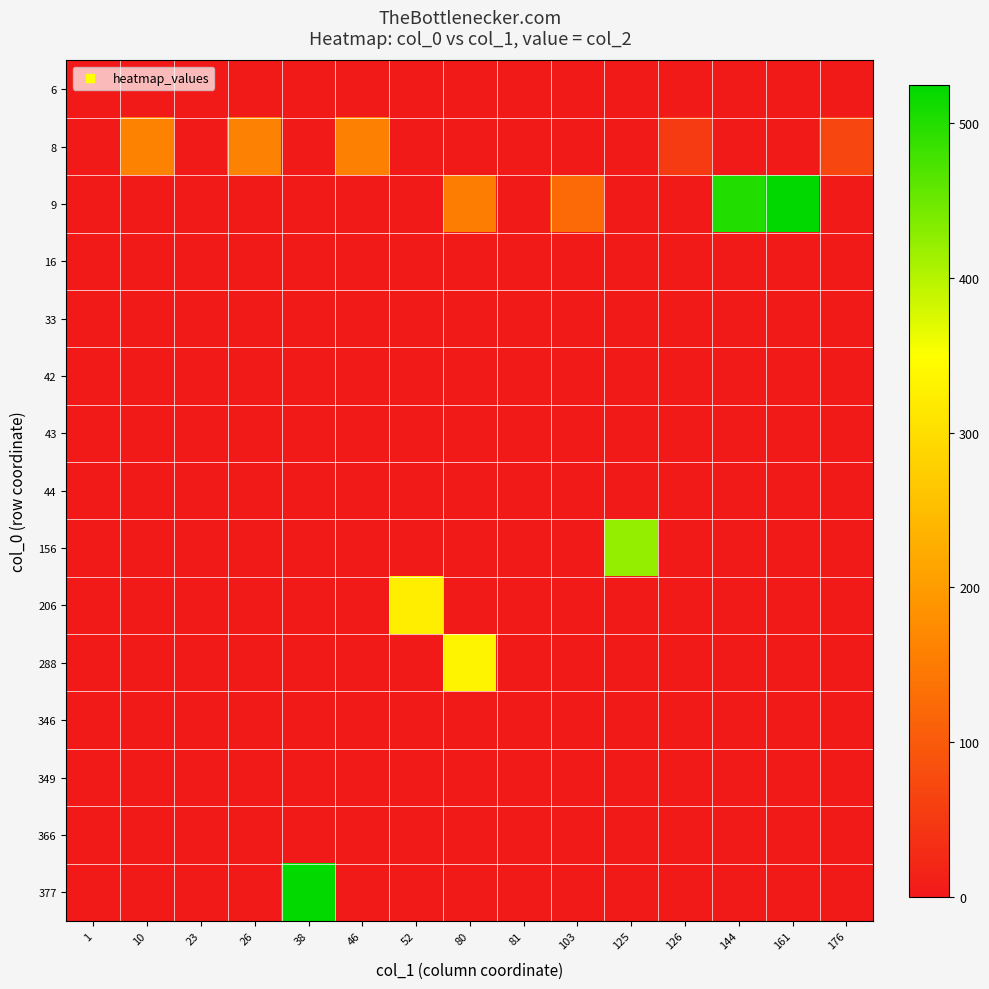

Reading left to right, what are all the values shown in this chart?

row_0: 1=0	10=0	23=0	26=0	38=0	46=0	52=0	80=0	81=0	103=0	125=0	126=0	144=0	161=0	176=0
row_1: 1=0	10=162	23=0	26=159	38=0	46=157	52=0	80=0	81=0	103=0	125=0	126=53	144=0	161=0	176=69
row_2: 1=0	10=0	23=0	26=0	38=0	46=0	52=0	80=153	81=0	103=125	125=0	126=0	144=502	161=525	176=0
row_3: 1=0	10=0	23=0	26=0	38=0	46=0	52=0	80=0	81=0	103=0	125=0	126=0	144=0	161=0	176=0
row_4: 1=0	10=0	23=0	26=0	38=0	46=0	52=0	80=0	81=0	103=0	125=0	126=0	144=0	161=0	176=0
row_5: 1=0	10=0	23=0	26=0	38=0	46=0	52=0	80=0	81=0	103=0	125=0	126=0	144=0	161=0	176=0
row_6: 1=0	10=0	23=0	26=0	38=0	46=0	52=0	80=0	81=0	103=0	125=0	126=0	144=0	161=0	176=0
row_7: 1=0	10=0	23=0	26=0	38=0	46=0	52=0	80=0	81=0	103=0	125=0	126=0	144=0	161=0	176=0
row_8: 1=0	10=0	23=0	26=0	38=0	46=0	52=0	80=0	81=0	103=0	125=424	126=0	144=0	161=0	176=0
row_9: 1=0	10=0	23=0	26=0	38=0	46=0	52=325	80=0	81=0	103=0	125=0	126=0	144=0	161=0	176=0
row_10: 1=0	10=0	23=0	26=0	38=0	46=0	52=0	80=334	81=0	103=0	125=0	126=0	144=0	161=0	176=0
row_11: 1=0	10=0	23=0	26=0	38=0	46=0	52=0	80=0	81=0	103=0	125=0	126=0	144=0	161=0	176=0
row_12: 1=0	10=0	23=0	26=0	38=0	46=0	52=0	80=0	81=0	103=0	125=0	126=0	144=0	161=0	176=0
row_13: 1=0	10=0	23=0	26=0	38=0	46=0	52=0	80=0	81=0	103=0	125=0	126=0	144=0	161=0	176=0
row_14: 1=0	10=0	23=0	26=0	38=522	46=0	52=0	80=0	81=0	103=0	125=0	126=0	144=0	161=0	176=0